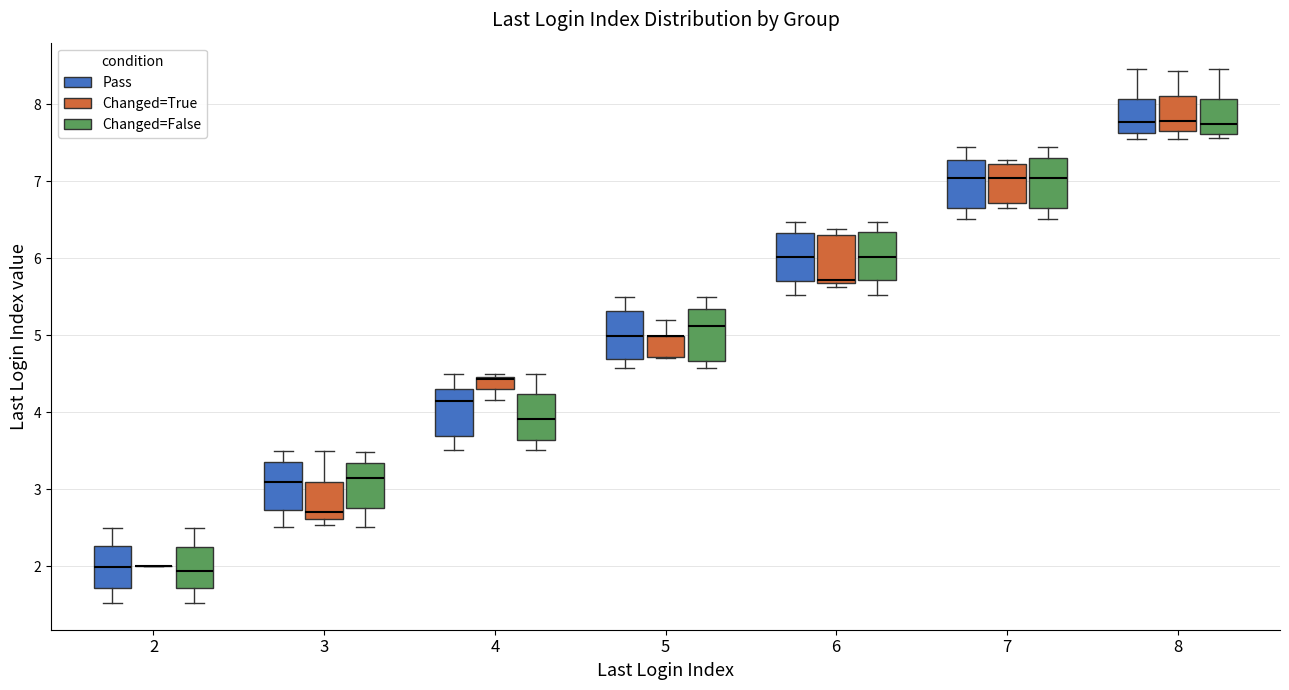

Reading left to right, read every box against the y-axis: the position of its median line, the range the box covers, and the ends of its whiskers. The values are not printed on the chart, so give them approximately, as read against the axis.

2 (Pass): median 2.0, box 1.7 to 2.3, whiskers 1.5 to 2.5
2 (Changed=True): box collapsed to a line at 2.0, whiskers 2.0 to 2.0
2 (Changed=False): median 1.9, box 1.7 to 2.3, whiskers 1.5 to 2.5
3 (Pass): median 3.1, box 2.7 to 3.3, whiskers 2.5 to 3.5
3 (Changed=True): median 2.7, box 2.6 to 3.1, whiskers 2.5 to 3.5
3 (Changed=False): median 3.1, box 2.8 to 3.3, whiskers 2.5 to 3.5
4 (Pass): median 4.1, box 3.7 to 4.3, whiskers 3.5 to 4.5
4 (Changed=True): median 4.4 (drawn on the box's upper edge), box 4.3 to 4.5, whiskers 4.2 to 4.5
4 (Changed=False): median 3.9, box 3.6 to 4.2, whiskers 3.5 to 4.5
5 (Pass): median 5.0, box 4.7 to 5.3, whiskers 4.6 to 5.5
5 (Changed=True): median 5.0 (drawn on the box's upper edge), box 4.7 to 5.0, whiskers 4.7 to 5.2
5 (Changed=False): median 5.1, box 4.7 to 5.3, whiskers 4.6 to 5.5
6 (Pass): median 6.0, box 5.7 to 6.3, whiskers 5.5 to 6.5
6 (Changed=True): median 5.7 (just above the box's lower edge), box 5.7 to 6.3, whiskers 5.6 to 6.4
6 (Changed=False): median 6.0, box 5.7 to 6.3, whiskers 5.5 to 6.5
7 (Pass): median 7.0, box 6.7 to 7.3, whiskers 6.5 to 7.4
7 (Changed=True): median 7.0, box 6.7 to 7.2, whiskers 6.6 to 7.3
7 (Changed=False): median 7.0, box 6.7 to 7.3, whiskers 6.5 to 7.4
8 (Pass): median 7.8, box 7.6 to 8.1, whiskers 7.6 (just below the box's lower edge) to 8.5
8 (Changed=True): median 7.8, box 7.7 to 8.1, whiskers 7.6 to 8.4
8 (Changed=False): median 7.8, box 7.6 to 8.1, whiskers 7.6 (just below the box's lower edge) to 8.5